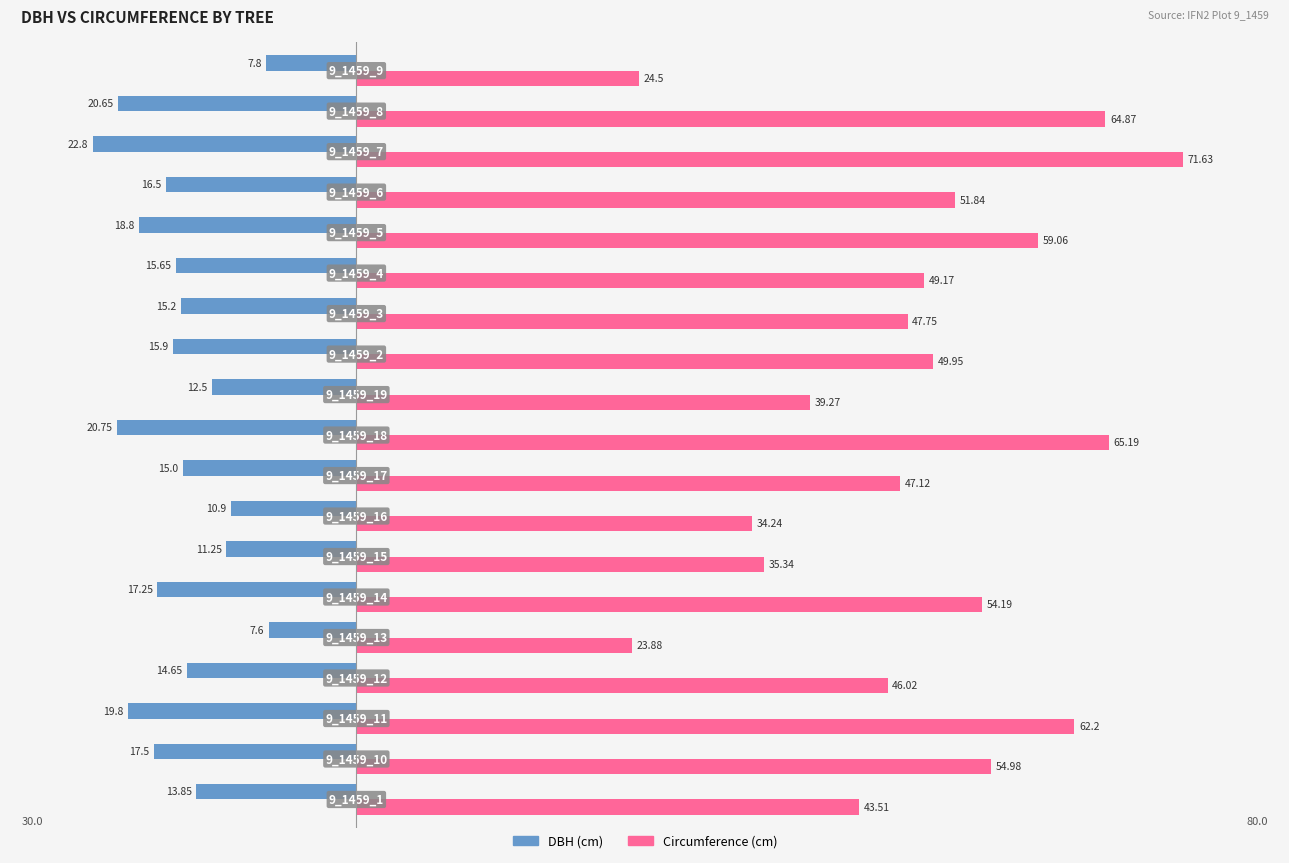

What are all the series names shown in the legend?

DBH (cm), Circumference (cm)